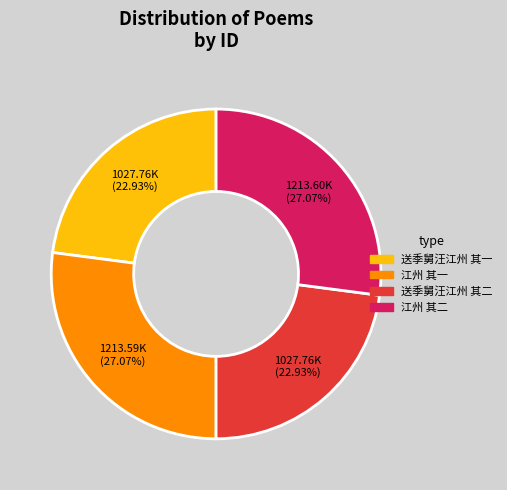

Does any single category account for the majority?

No